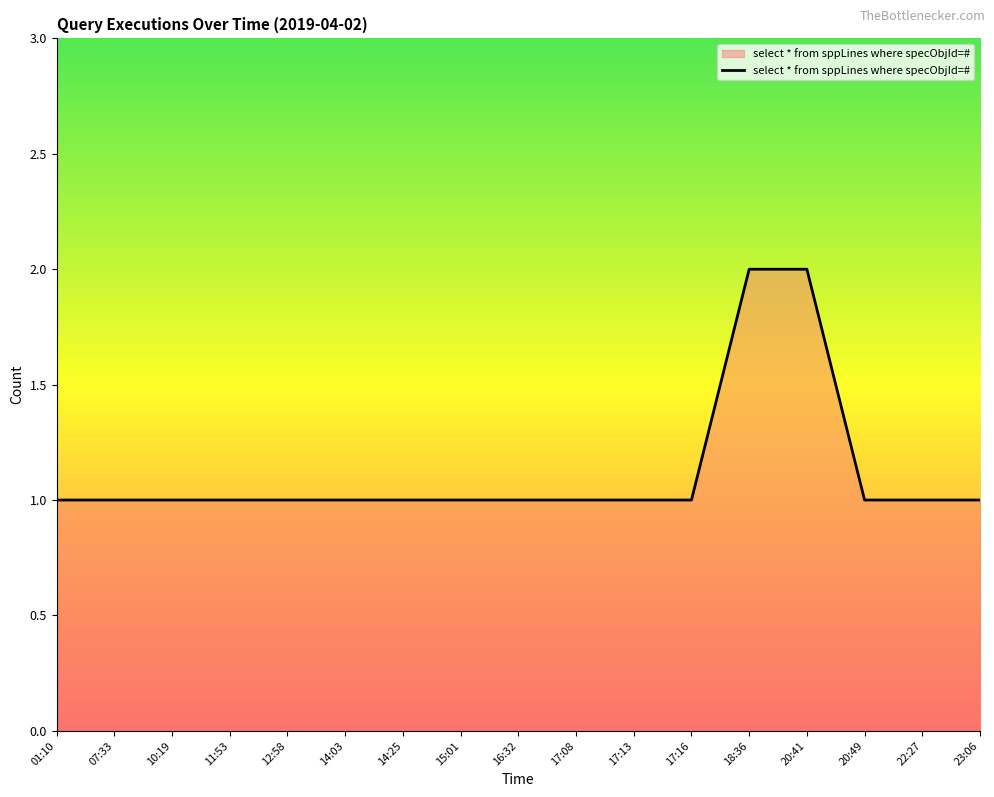

What is the average value?

1